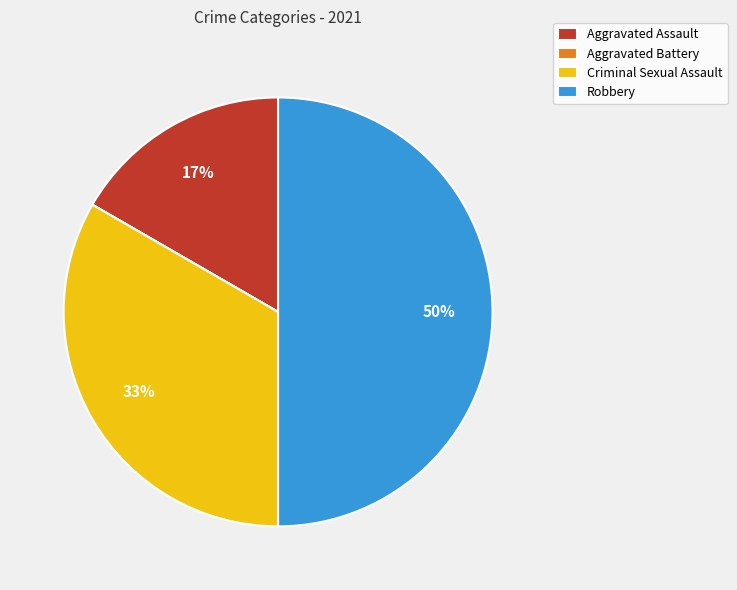

The Criminal Sexual Assault slice represents 33% of the pie. True or false?

True